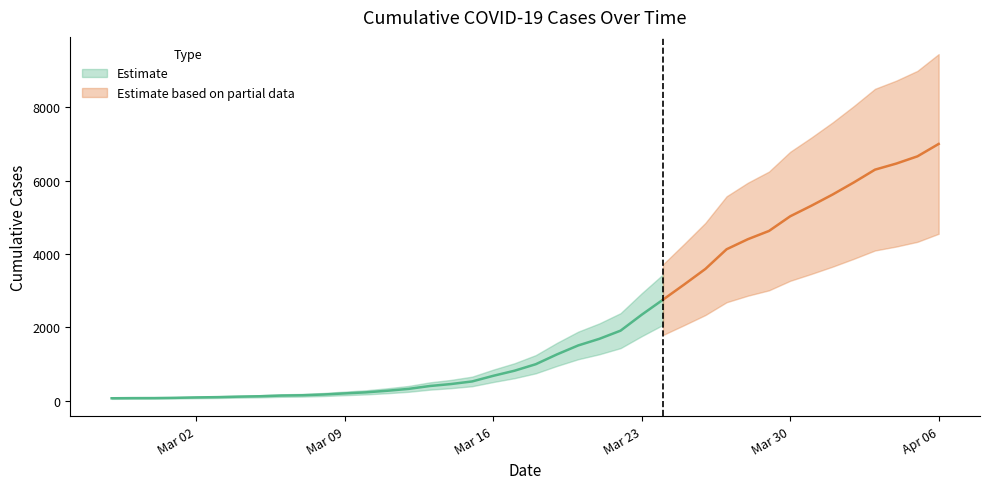

Reading left to right, list all the values displayed in this chart.

64	68	69	76	87	95	108	119	138	146	167	197	226	269	320	398	452	523	677	816	993	1261	1505	1686	1909	2345	2754	3168	3593	4130	4404	4630	5030	5319	5624	5954	6303	6468	6666	7004